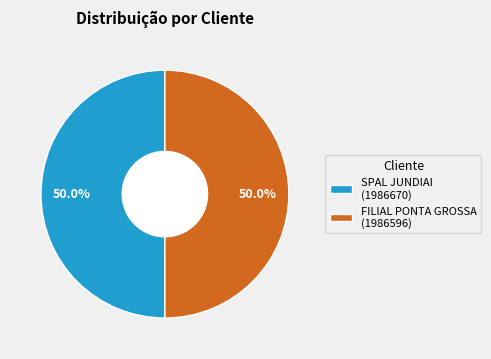

Do FILIAL PONTA GROSSA and SPAL JUNDIAI together represent more than half of the pie?

Yes